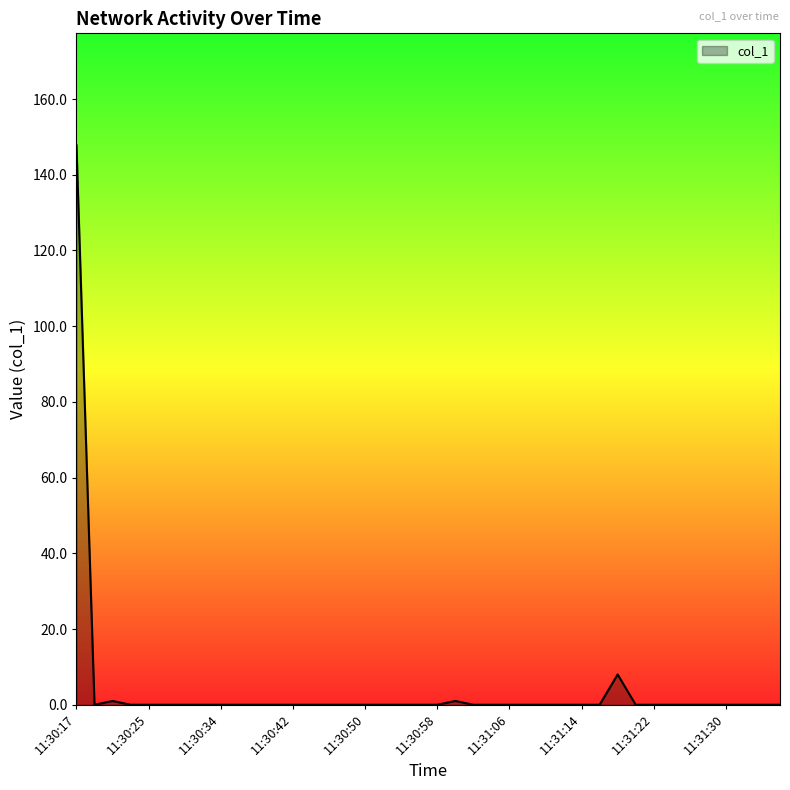

What is the difference between the maximum and minimum values?

147.8